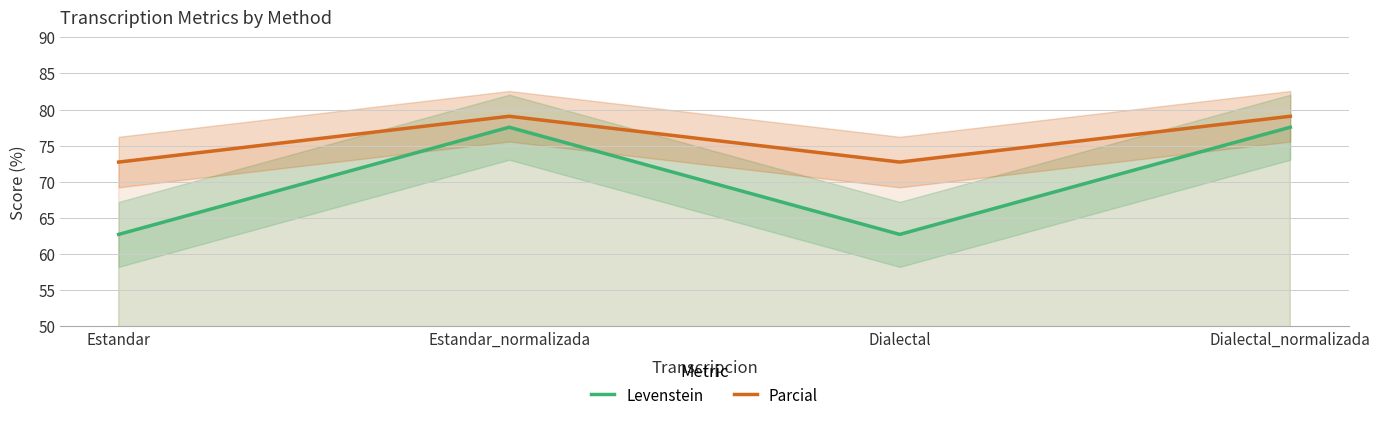

True or false: Parcial and Levenstein cross at least once.

False